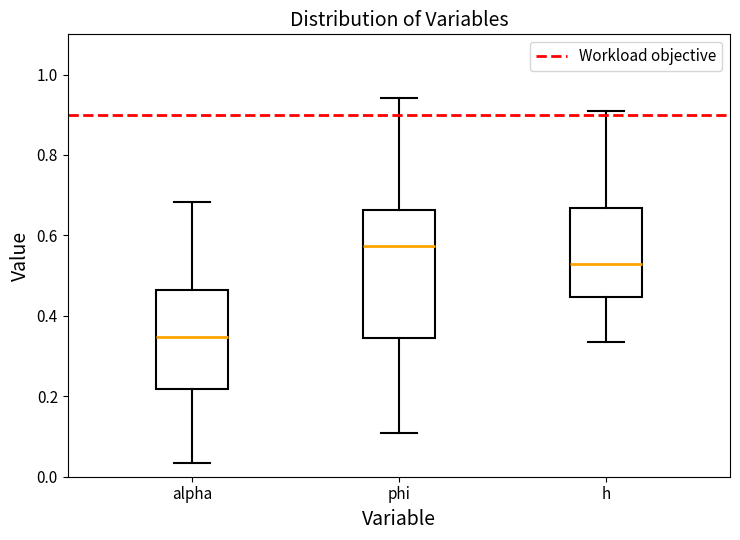

Which box has the highest median line?

phi